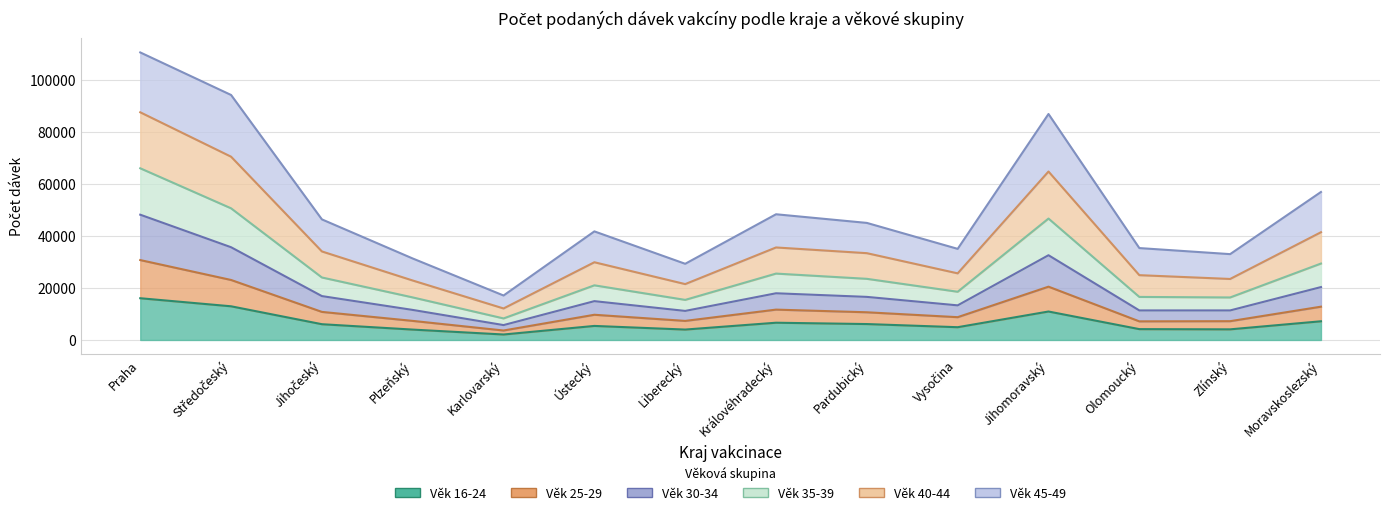

Which category has the highest value across all series?

Praha